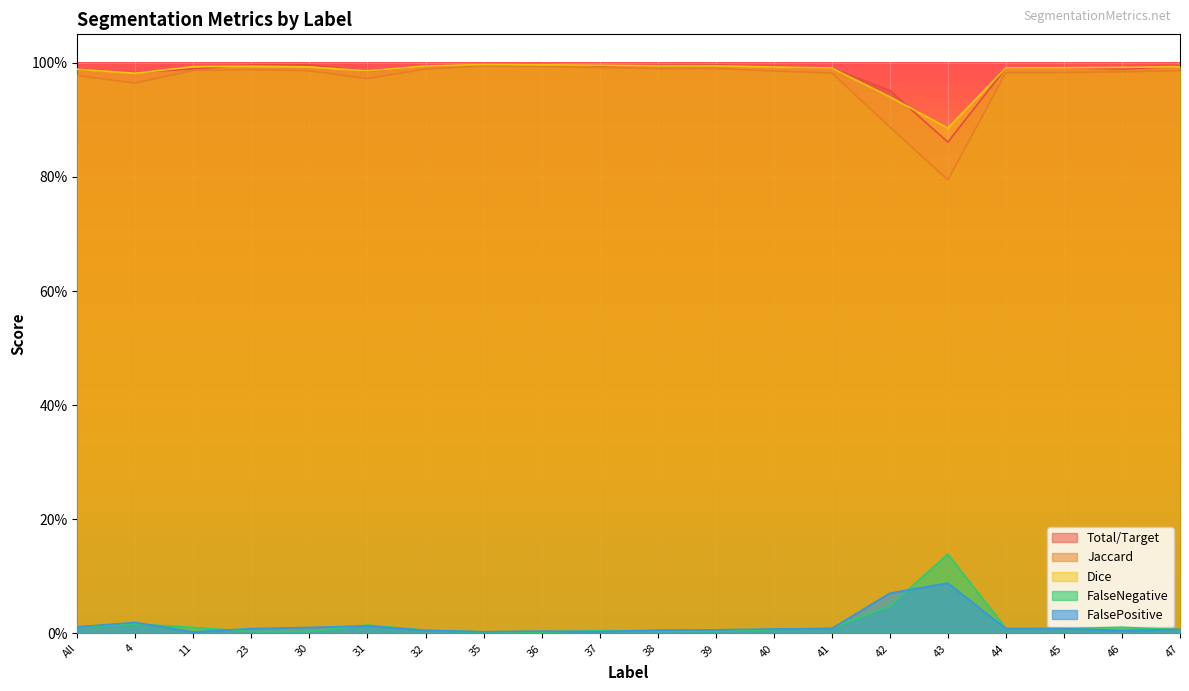

True or false: FalsePositive has a value of 0.0 at 43.

False